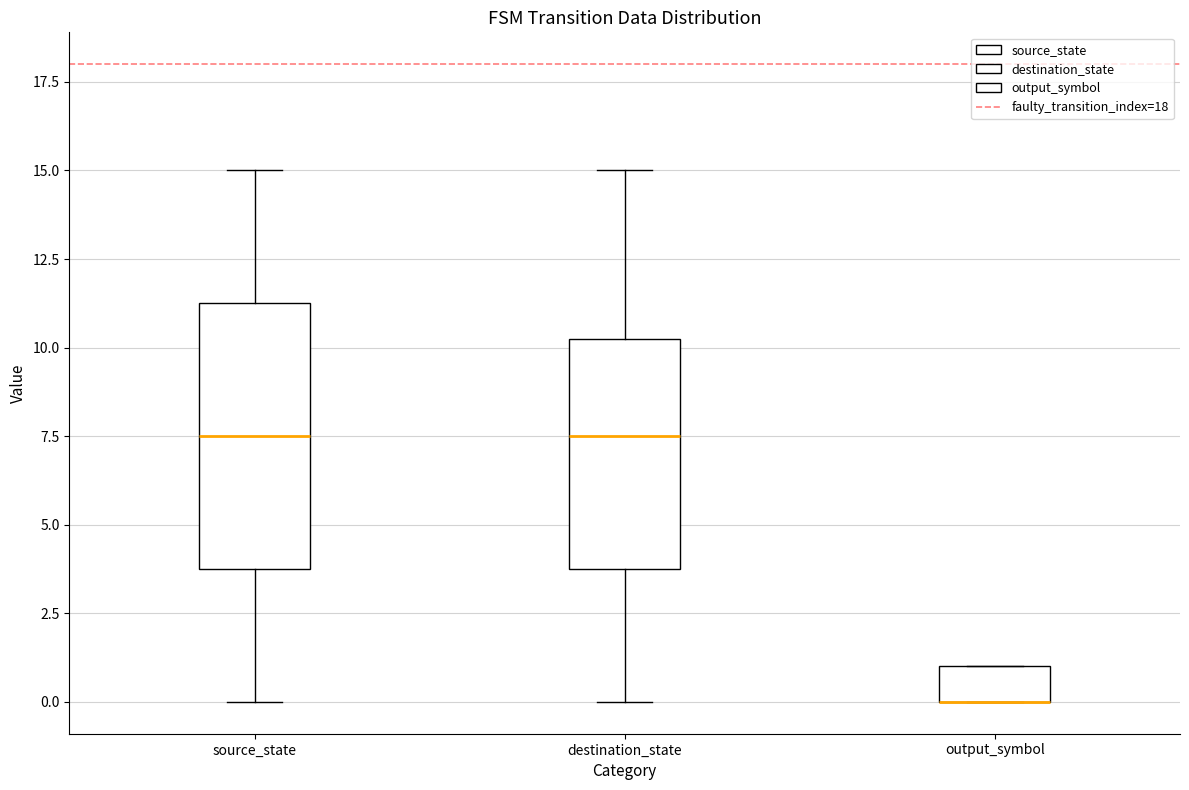

Reading left to right, read every box against the y-axis: the position of its median line, the range the box covers, and the ends of its whiskers. The values are not printed on the chart, so give them approximately, as read against the axis.

source_state: median 7.5, box 4.0 to 11.5, whiskers 0.0 to 15.0
destination_state: median 7.5, box 4.0 to 10.5, whiskers 0.0 to 15.0
output_symbol: median 0.0 (drawn on the box's lower edge), box 0.0 to 1.0, whiskers 0.0 to 1.0